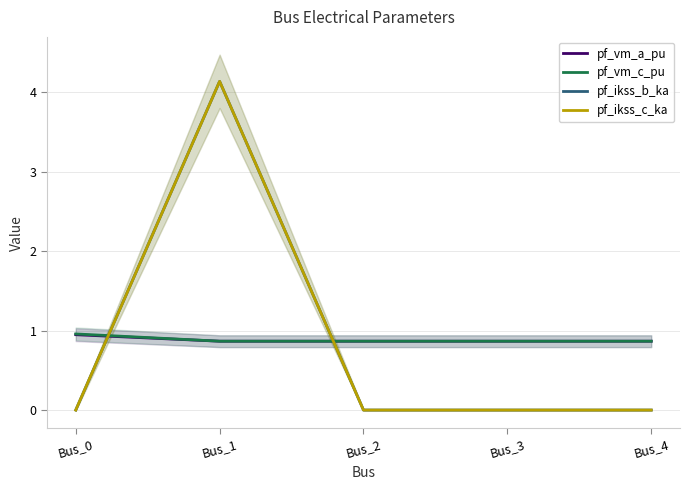

What is the average value of the pf_ikss_c_ka series?

0.8